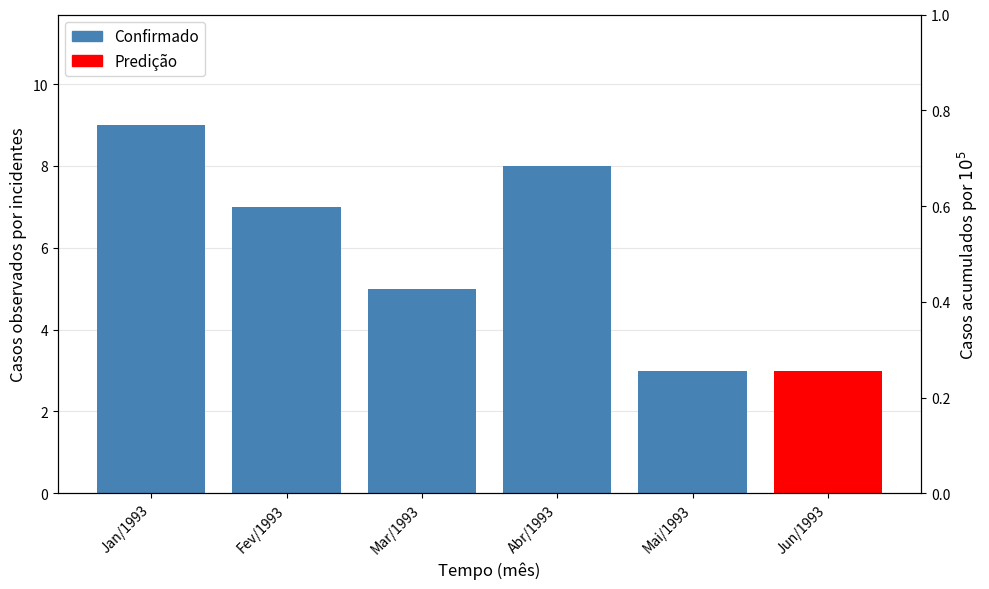

Which label corresponds to the largest value in the chart?

Jan/1993